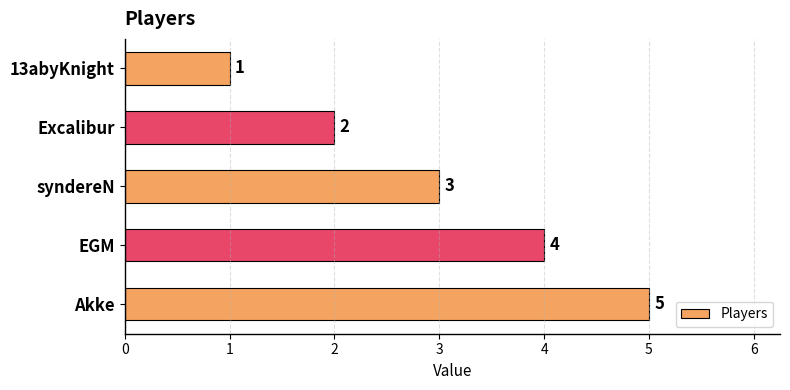

Which has a higher value, EGM or 13abyKnight?

EGM